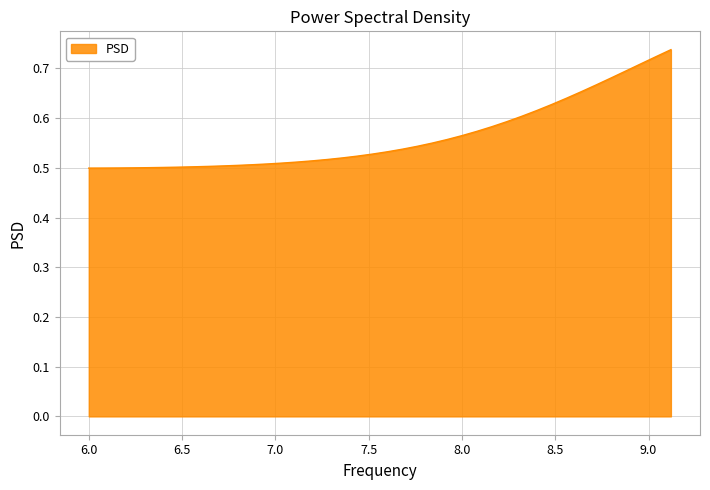

What is the value of the 17th point from the left?

0.5